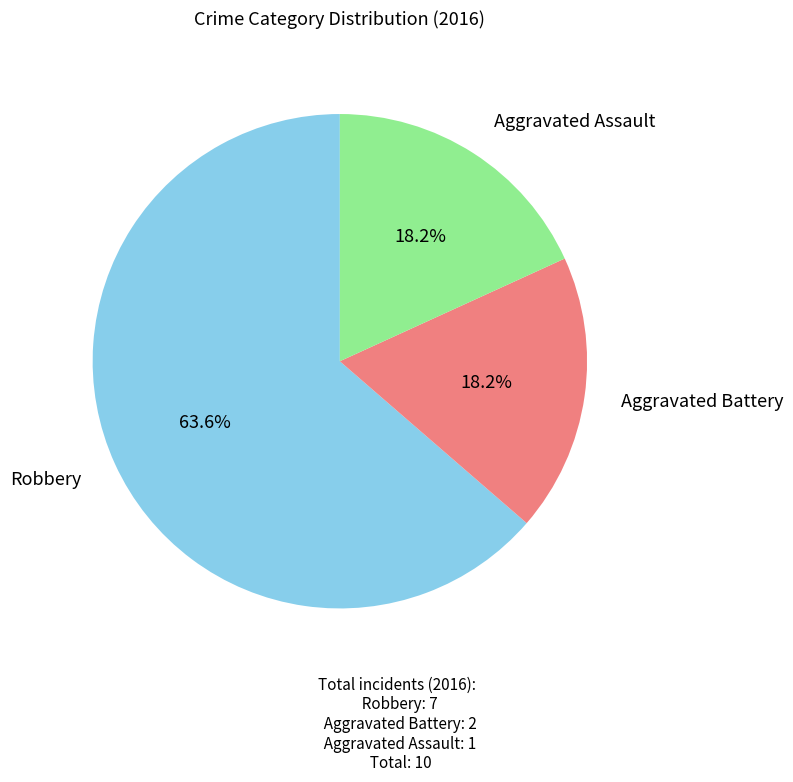

To the nearest percent, what is the difference between the largest and smallest slice percentages?

45%